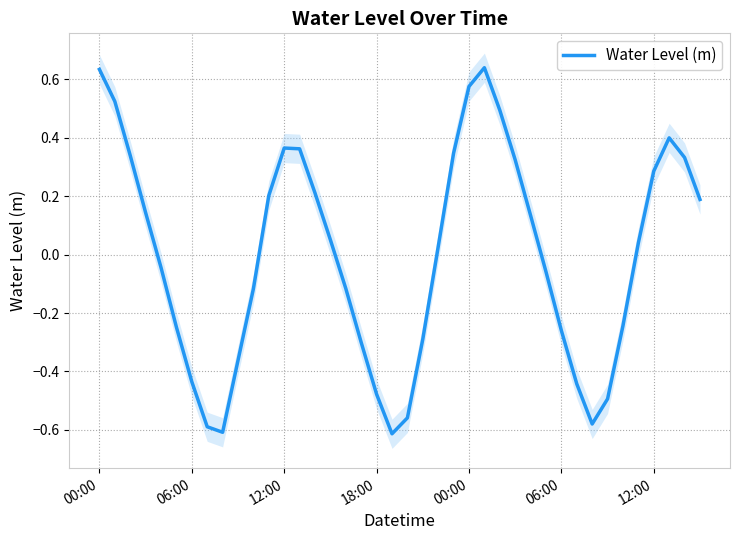

How many values are below 0?

19